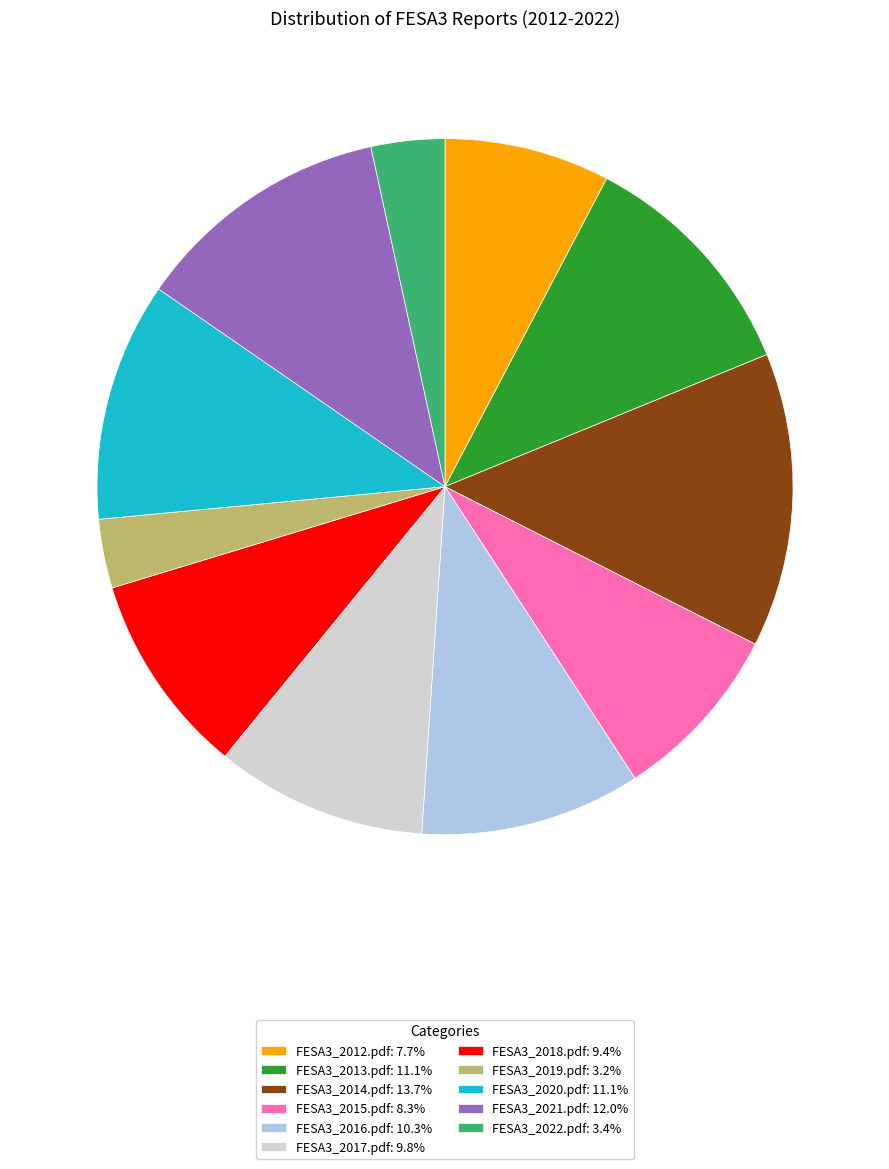

Which category has the biggest portion of the pie?

FESA3_2014.pdf